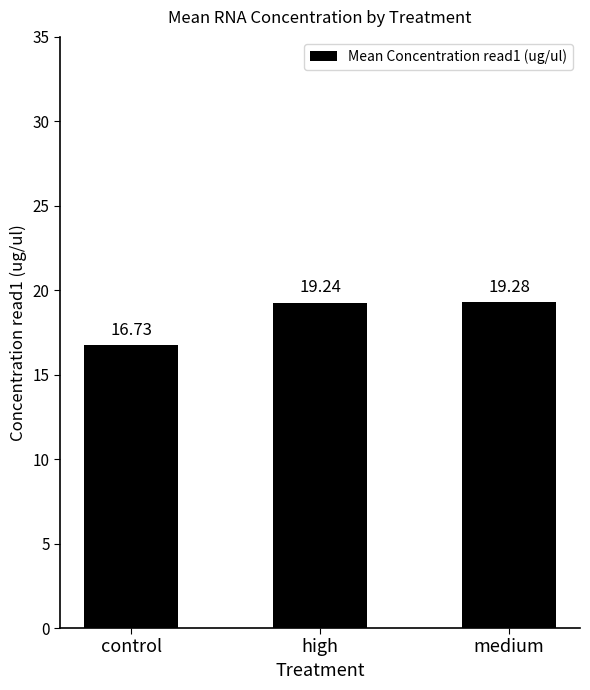

At which label does the data first exceed 19?

high